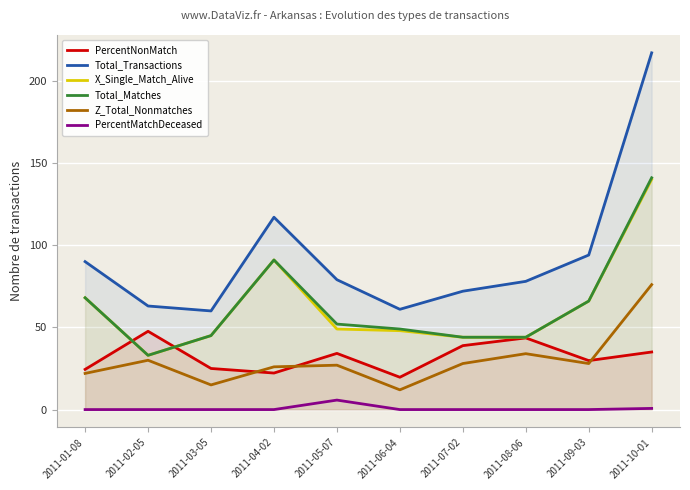

What are all the series names shown in the legend?

PercentNonMatch, Total_Transactions, X_Single_Match_Alive, Total_Matches, Z_Total_Nonmatches, PercentMatchDeceased